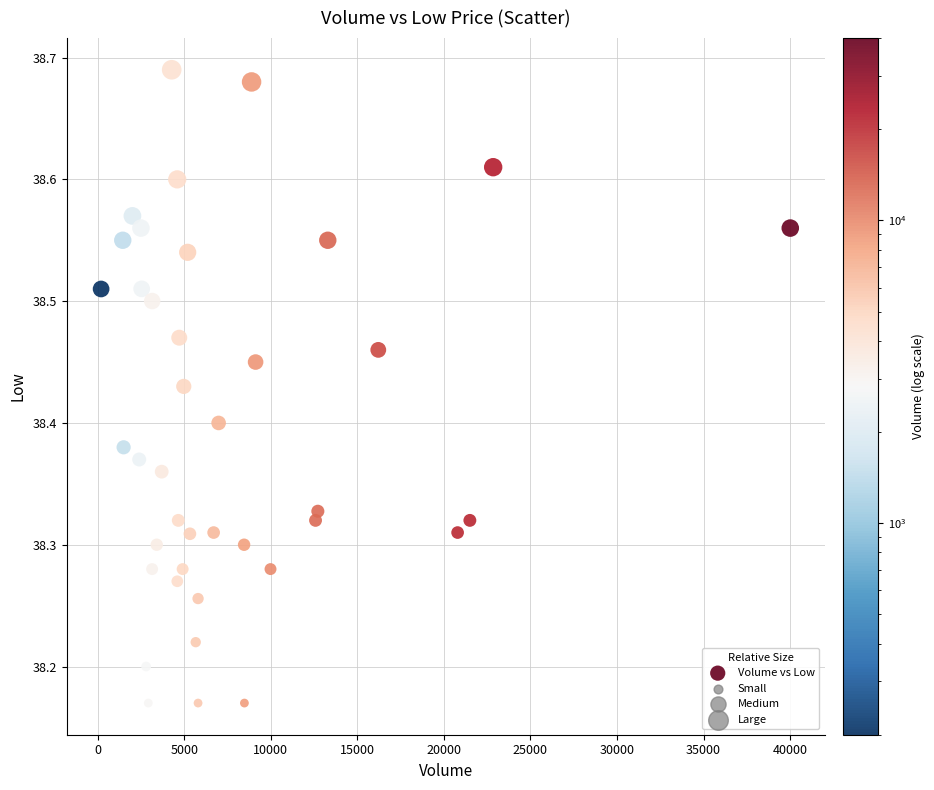

What is the range of Y values (max minus min)?

0.5